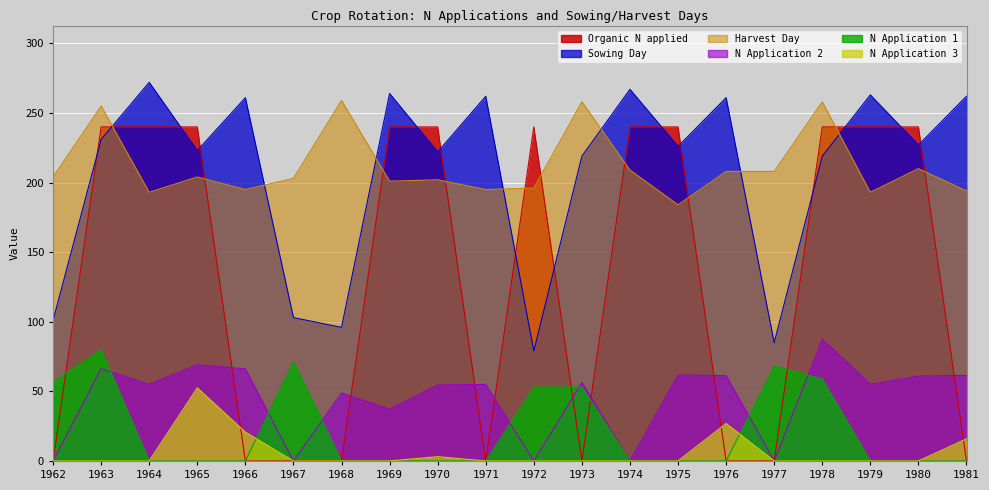

Which series changed the most between 1967 and 1970?

OrgN